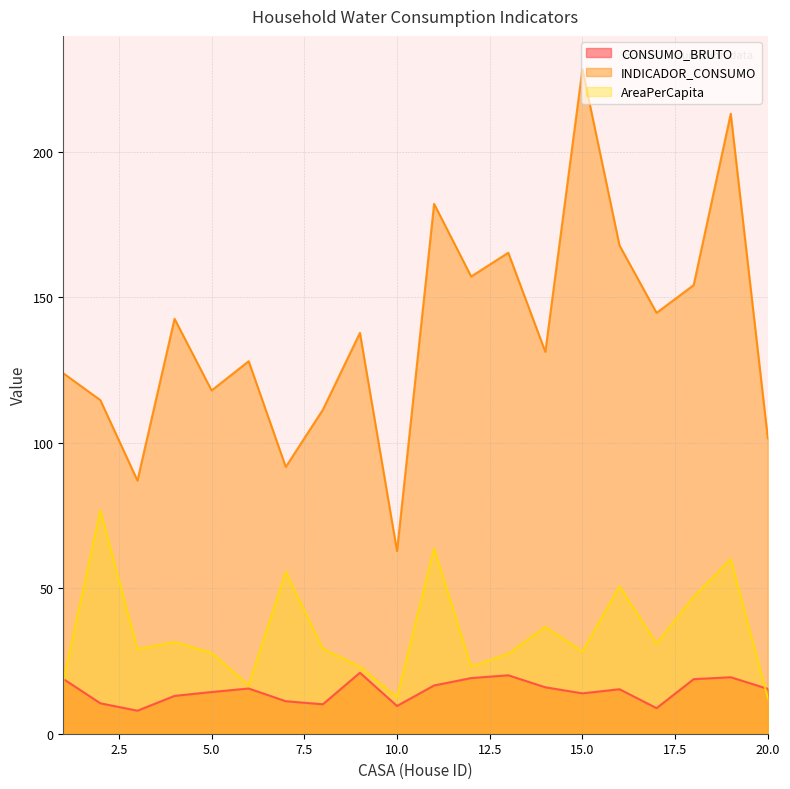

What value does the INDICADOR_CONSUMO series have at 10.0?

62.8